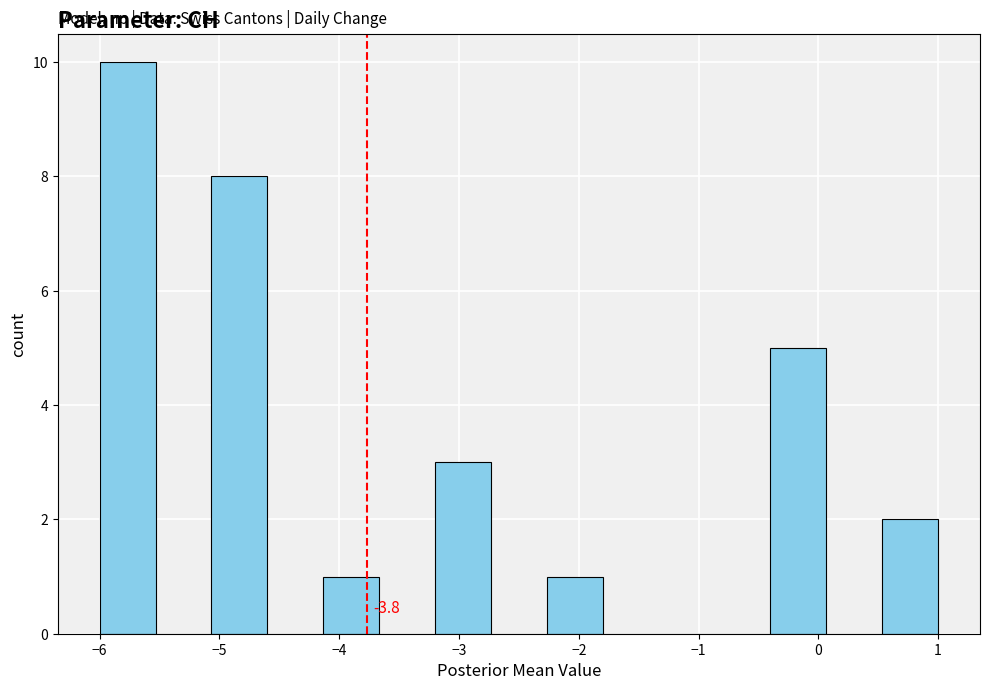

Over which range of the x-axis is the bar tallest?

-6.0 to -5.5